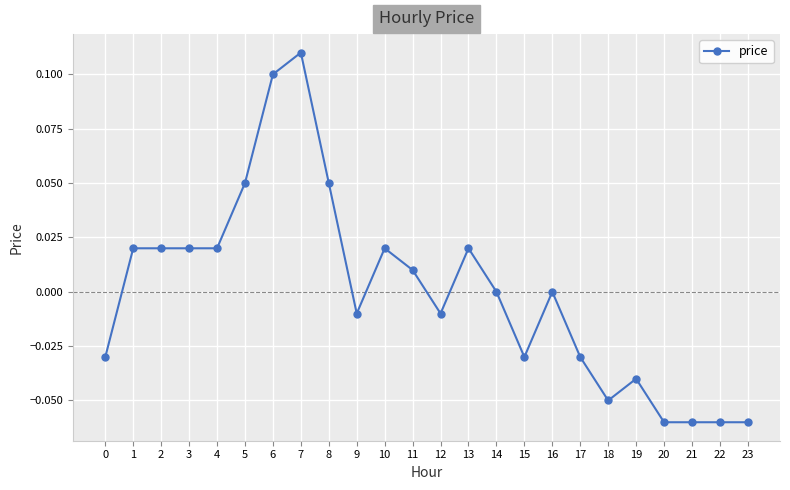

Which has a higher value, 8 or 4?

8